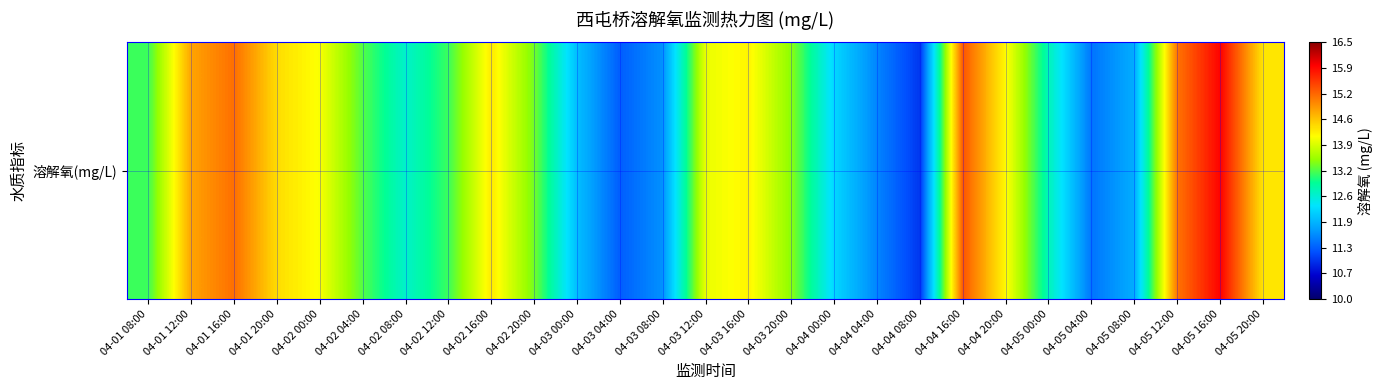

Reading left to right, what are all the values shown in this chart?

04-01 08:00=13.2	04-01 12:00=14.8	04-01 16:00=15.1	04-01 20:00=14.4	04-02 00:00=14.1	04-02 04:00=13.3	04-02 08:00=12.7	04-02 12:00=13.2	04-02 16:00=14.3	04-02 20:00=13.4	04-03 00:00=12.1	04-03 04:00=11.3	04-03 08:00=11.7	04-03 12:00=14.0	04-03 16:00=14.2	04-03 20:00=13.5	04-04 00:00=12.3	04-04 04:00=11.6	04-04 08:00=11.0	04-04 16:00=15.3	04-04 20:00=14.2	04-05 00:00=12.8	04-05 04:00=11.5	04-05 08:00=11.9	04-05 12:00=15.1	04-05 16:00=15.9	04-05 20:00=14.3